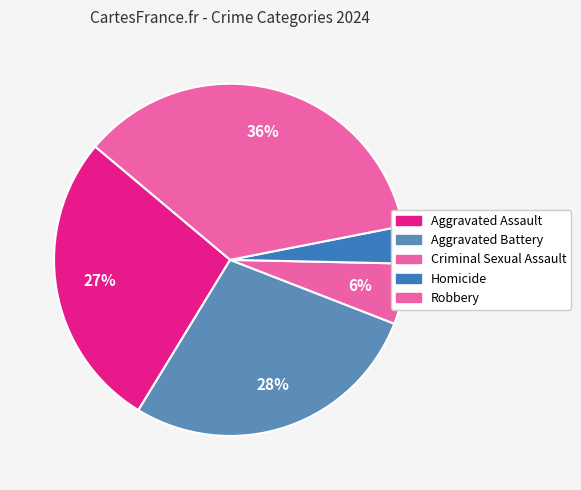

Which category has the biggest portion of the pie?

Robbery